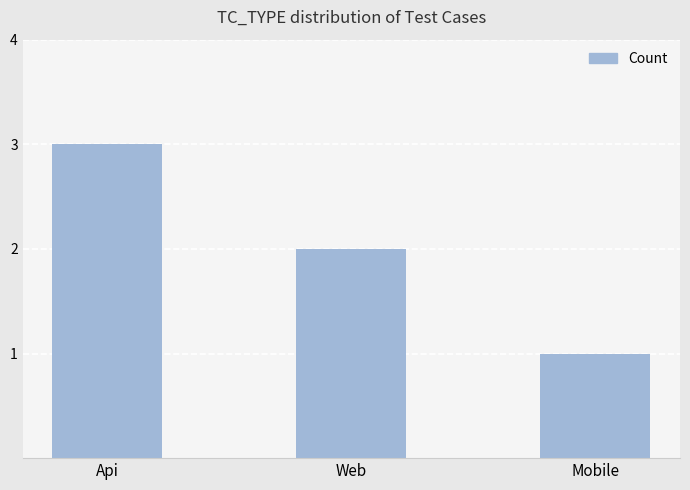

What is the value of the 1st bar from the left?

3